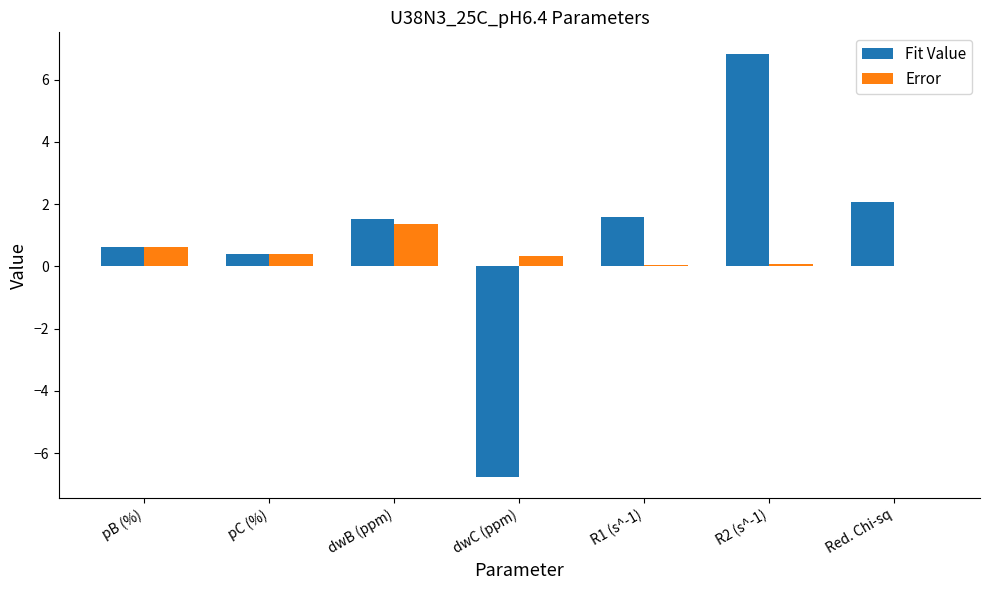

The Fit Value series shows 1.6 at R1 (s^-1). True or false?

True